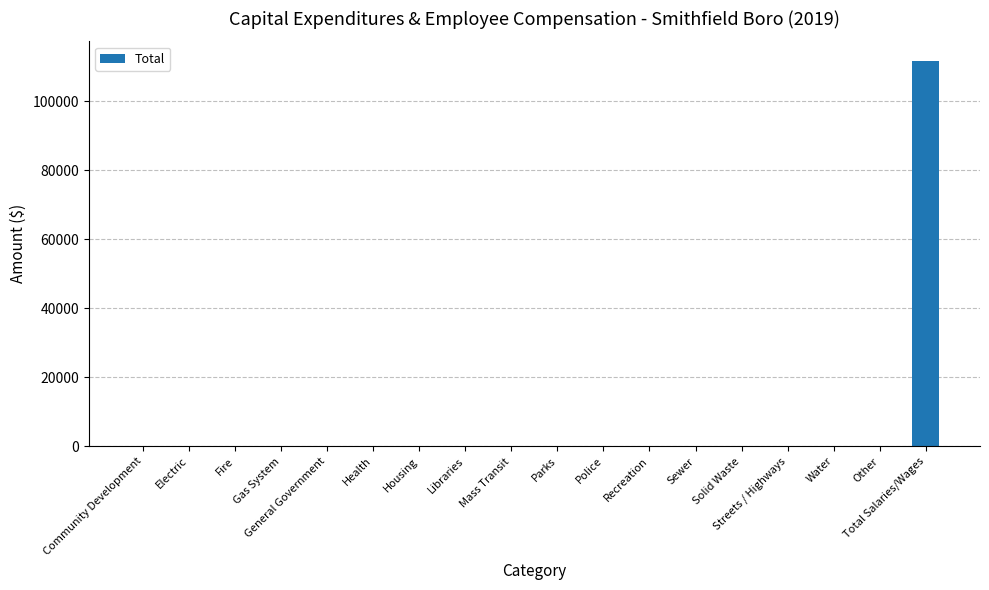

Are the bars horizontal?

No